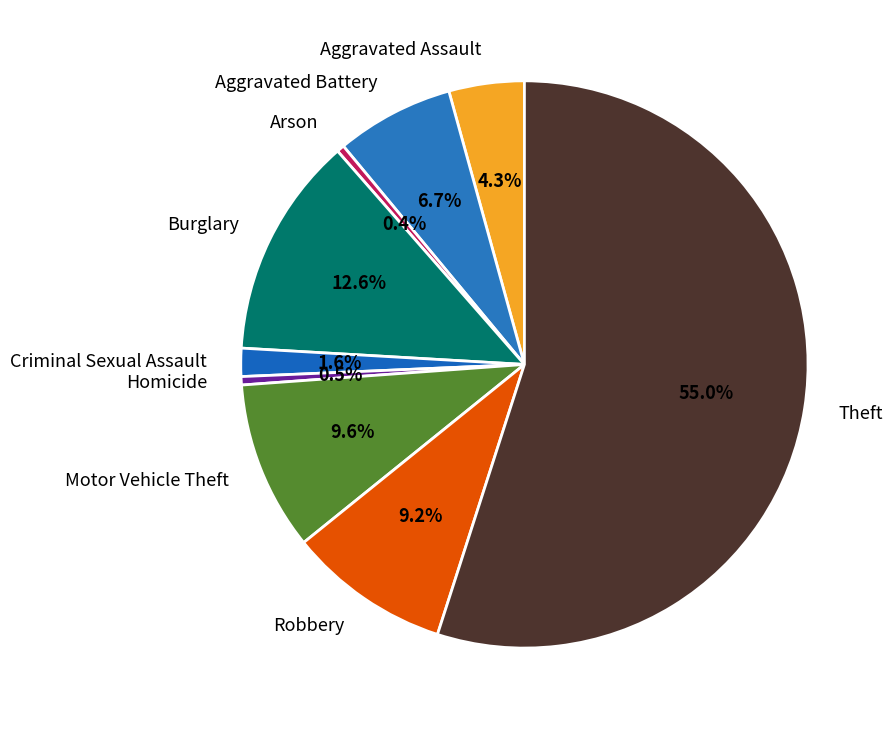

Does Aggravated Battery account for over 50% of the chart?

No